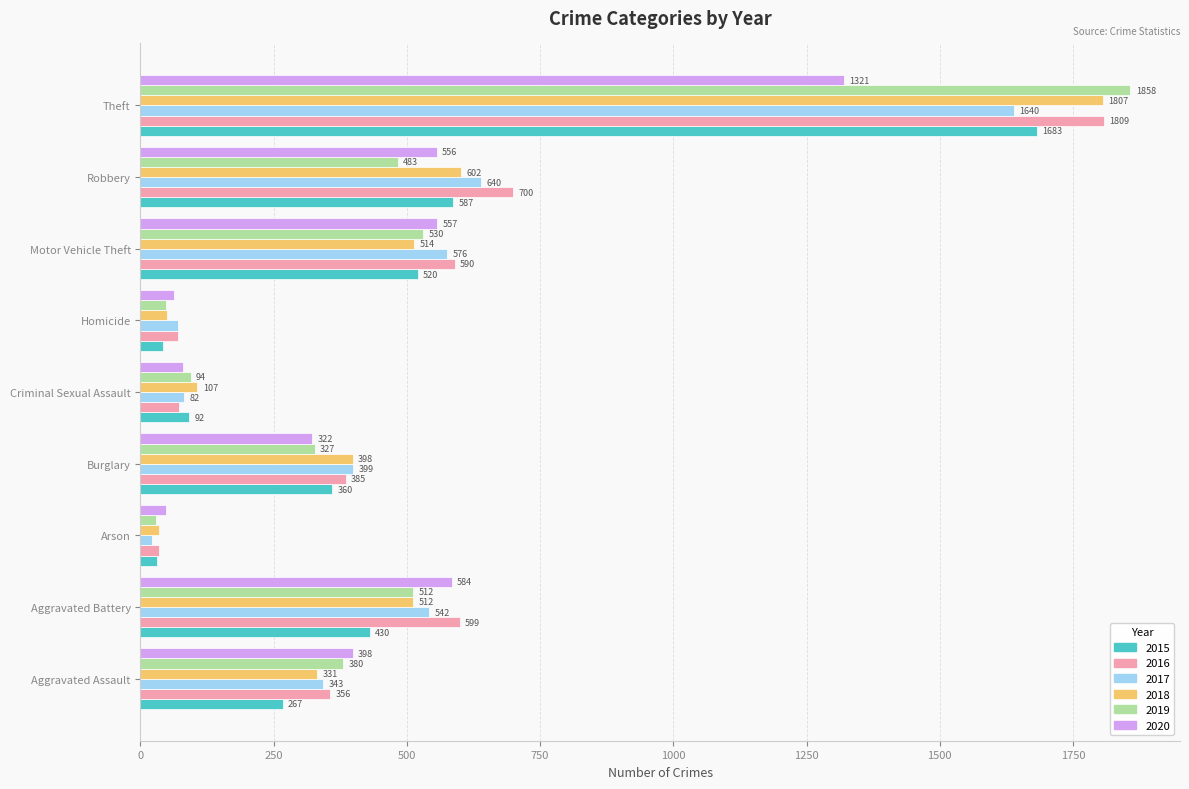

What are all the series names shown in the legend?

2015, 2016, 2017, 2018, 2019, 2020